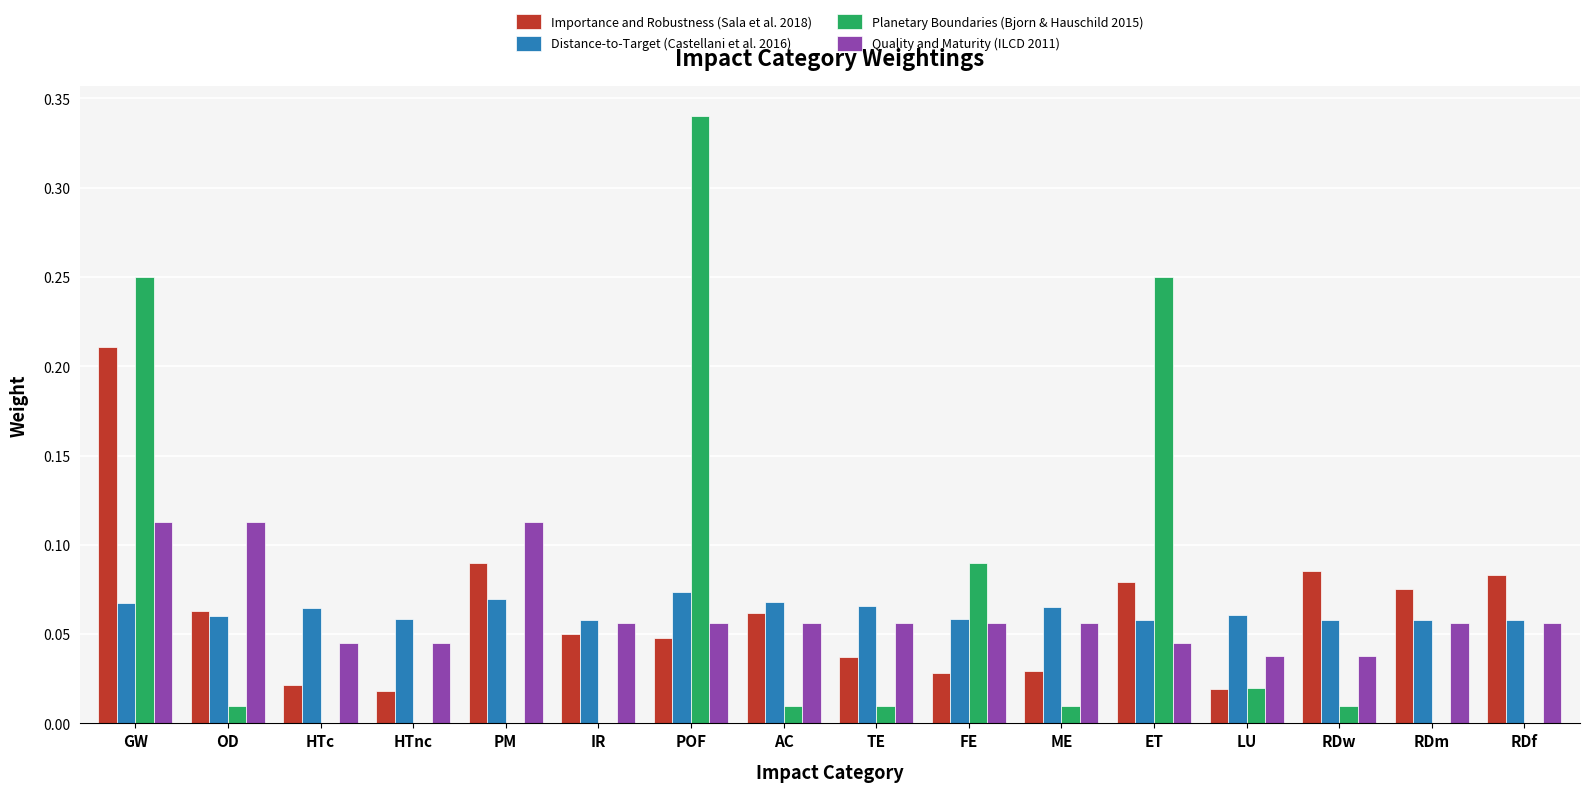

Which series changed the most between AC and FE?

Planetary Boundaries (Bjorn & Hauschild 2015)